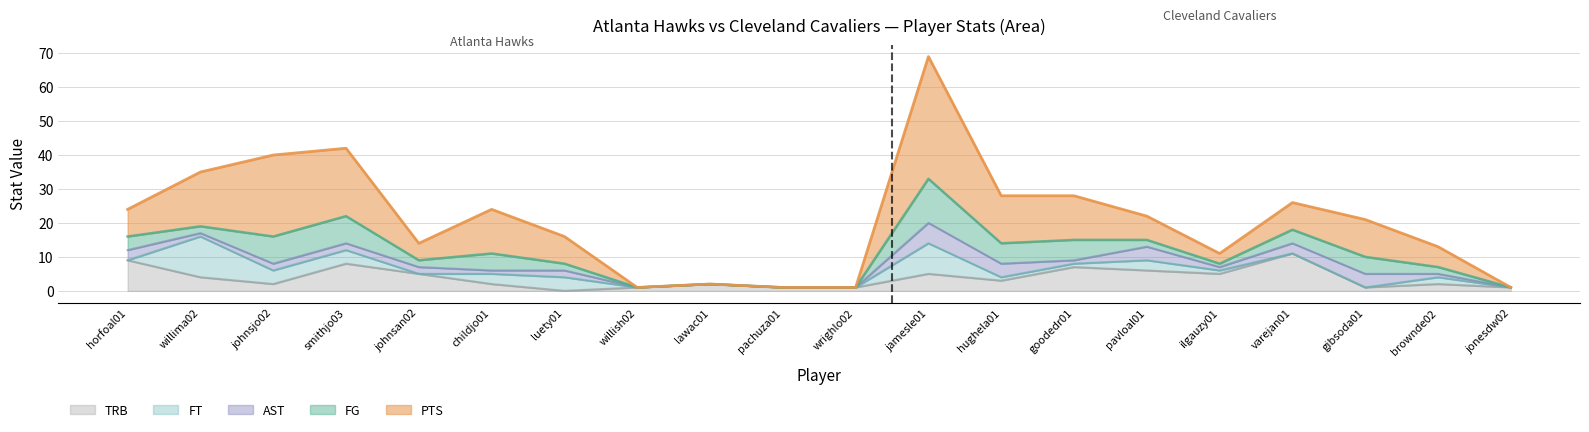

At which category is the sum across all series the highest?

jamesle01